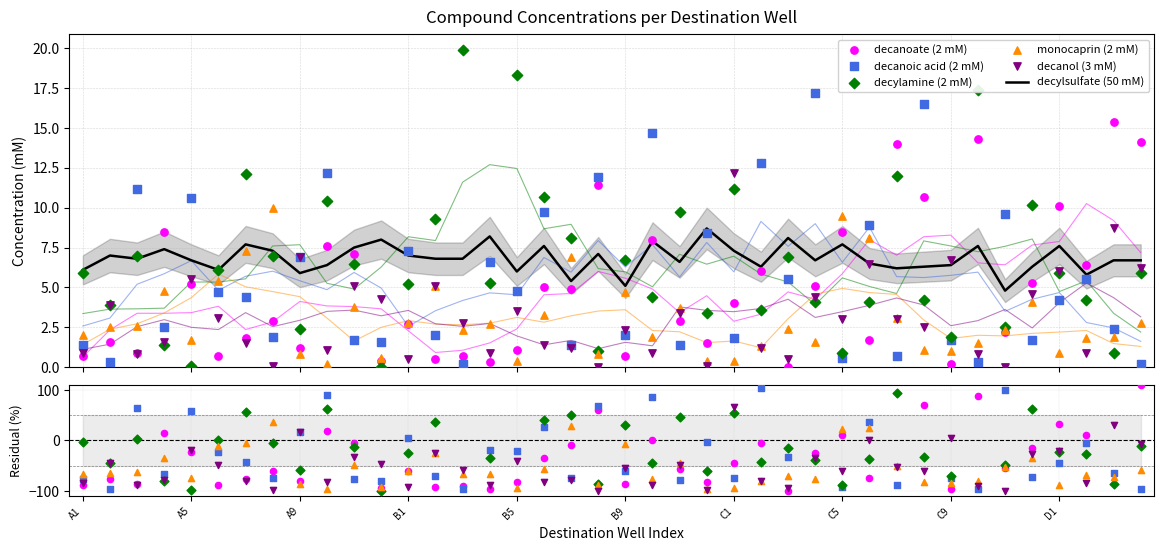

At how many categories does at least one series exceed -60?

40